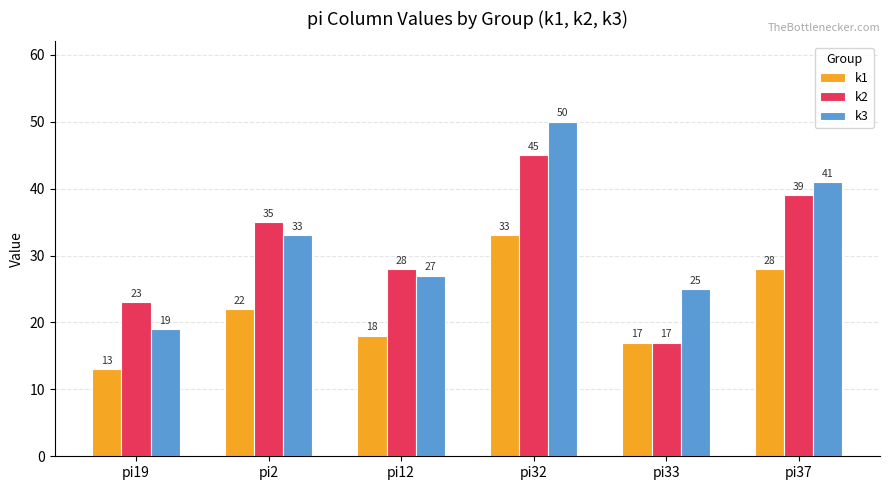

What is the greatest value displayed?

50